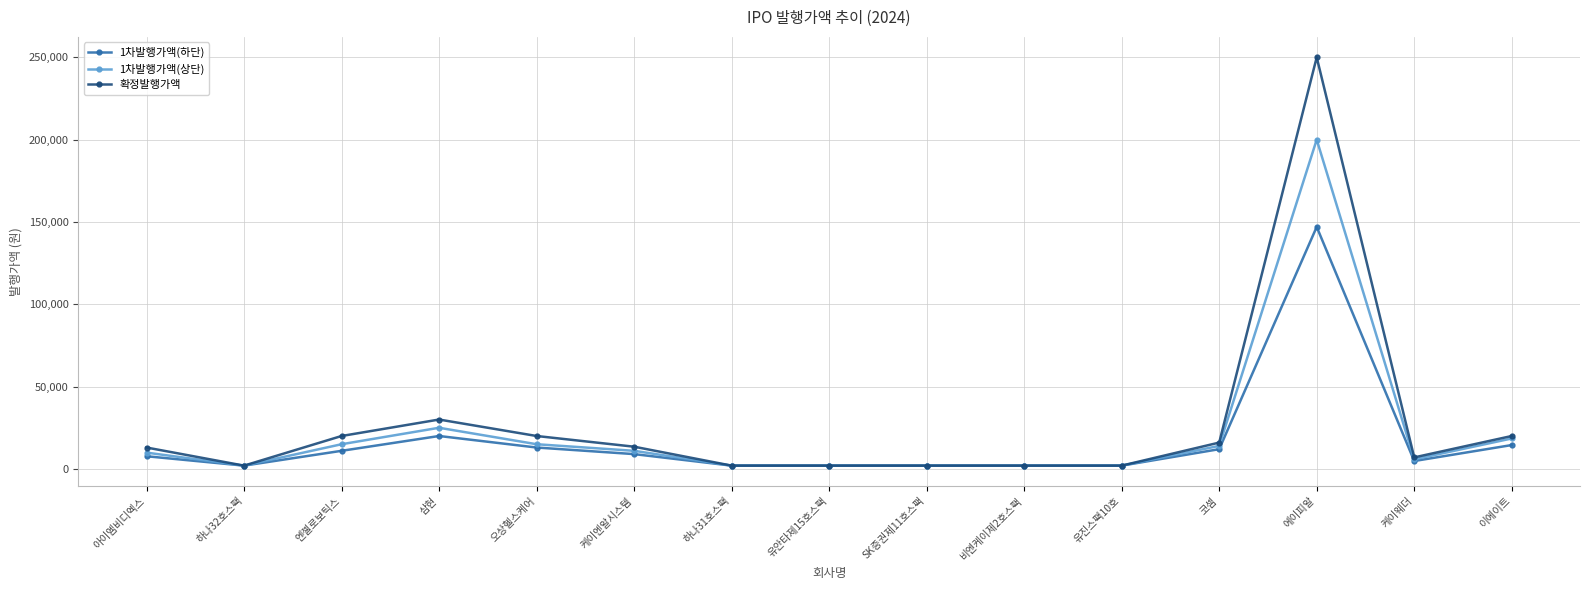

True or false: 확정발행가액 has more than 1 interior local peaks.

True